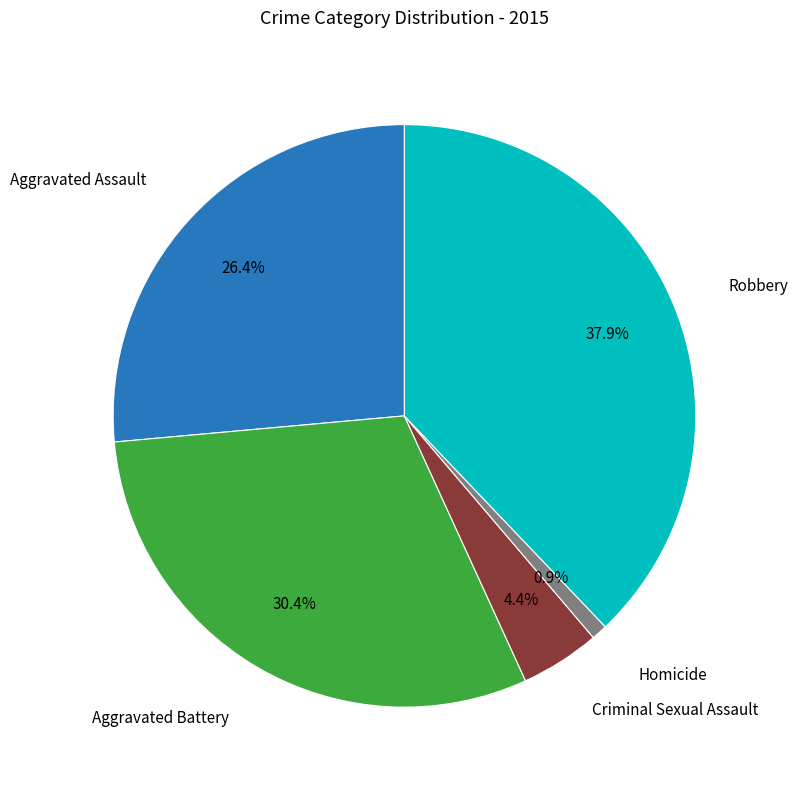

Does any single category account for the majority?

No